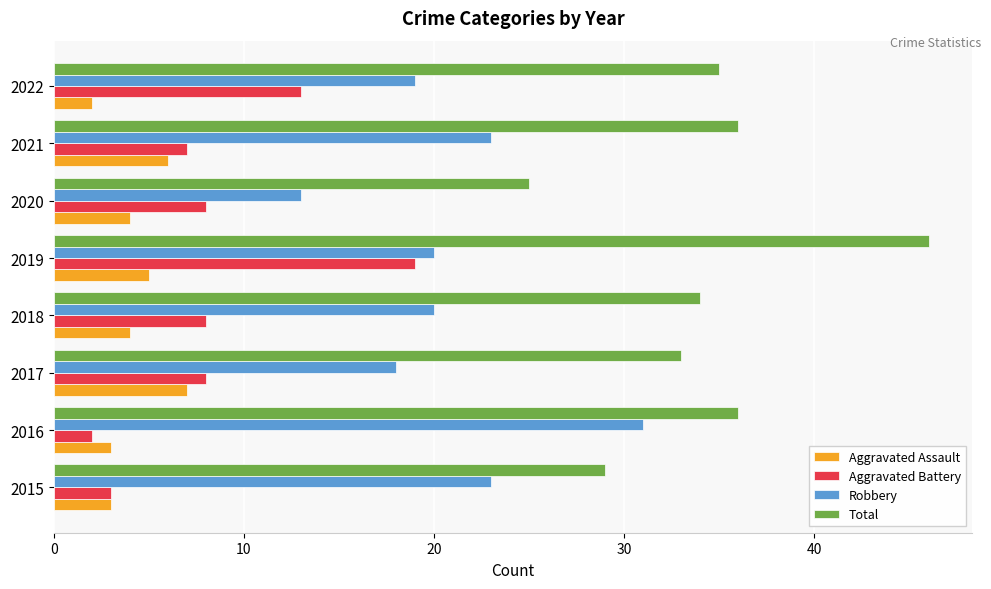

Is the value of Aggravated Battery at 2017 greater than the value of Total at 2020?

No